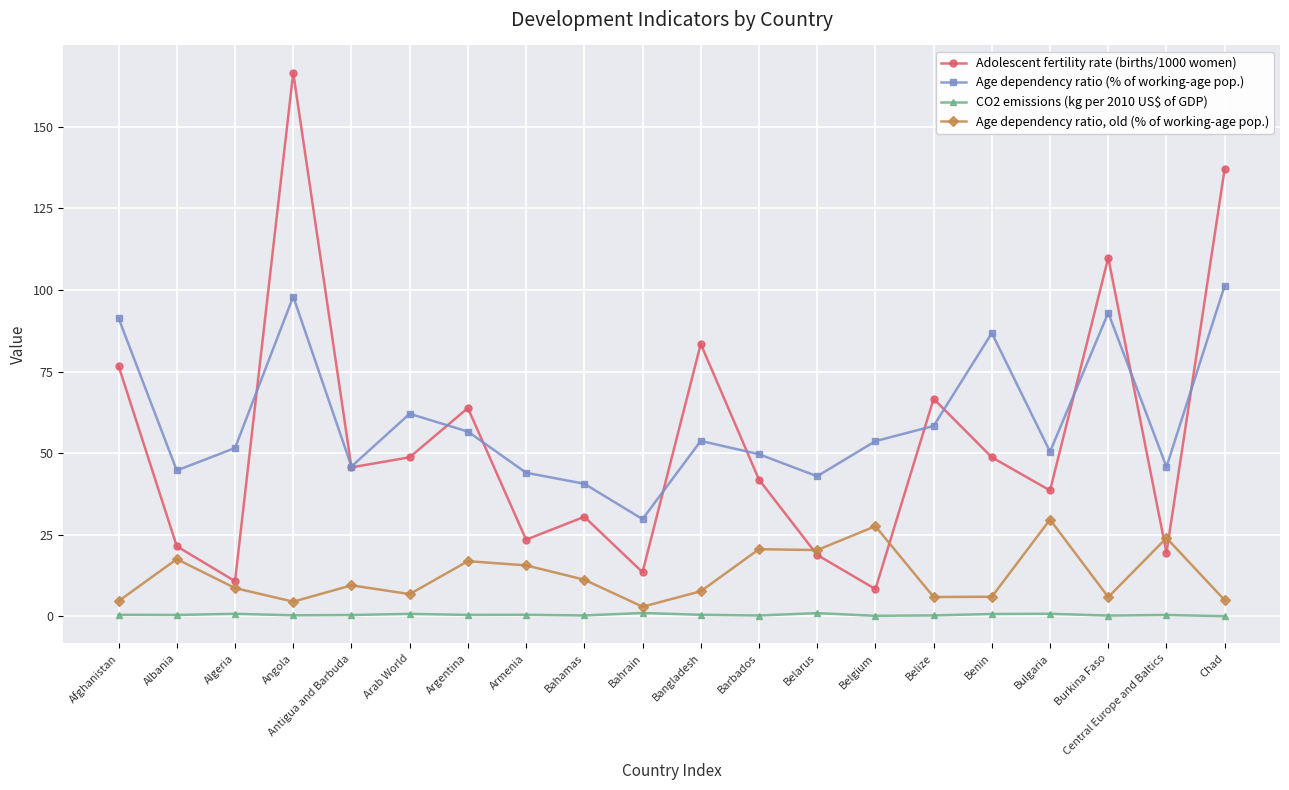

Which series has the widest spread of values?

Adolescent fertility rate (births/1000 women)